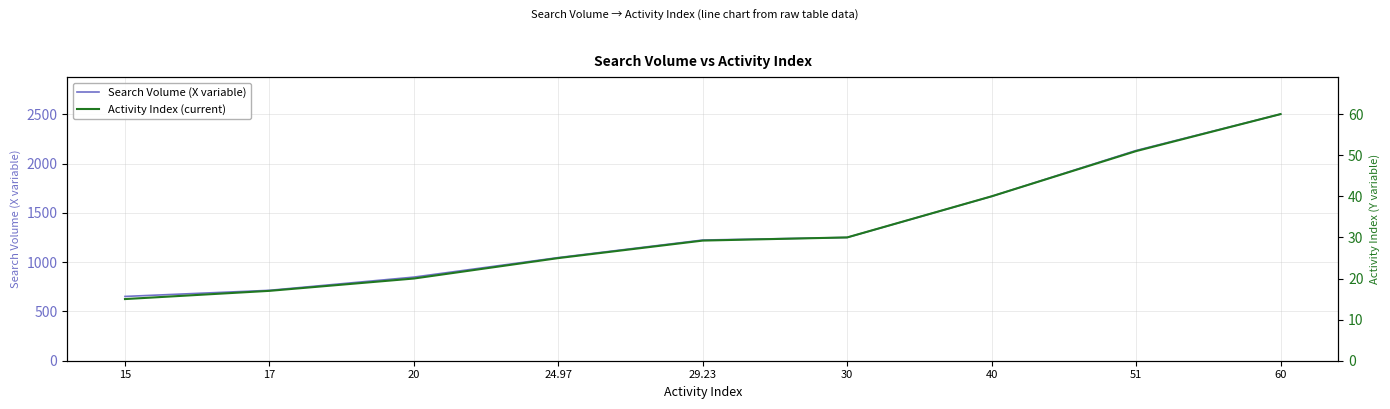

At which label does Activity Index (current) first exceed 29?

29.23